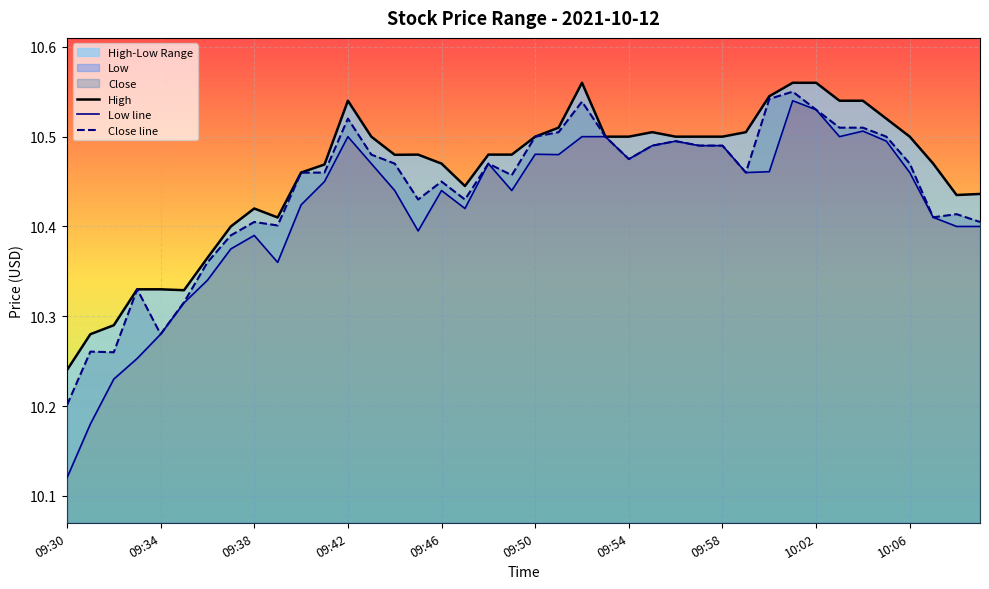

At which label does Close line reach its minimum?

09:30